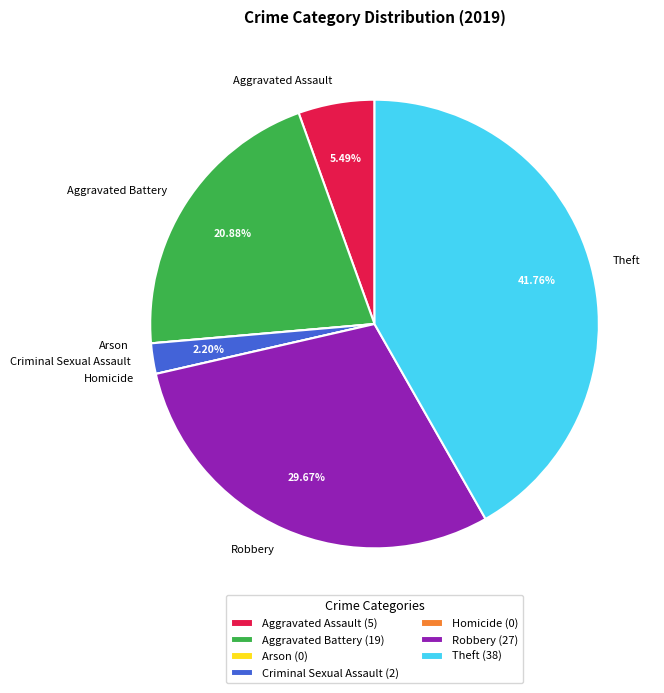

What is the ratio of the value at Theft to the value at Robbery?

1.4